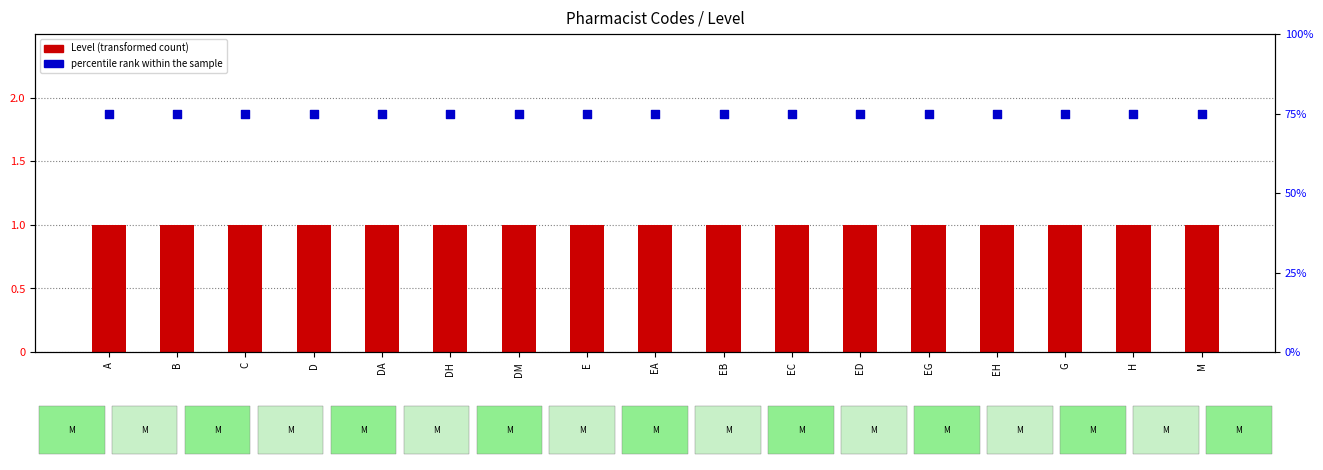

Is the value of Level (code category) at D greater than the value of percentile rank within the sample at B?

No